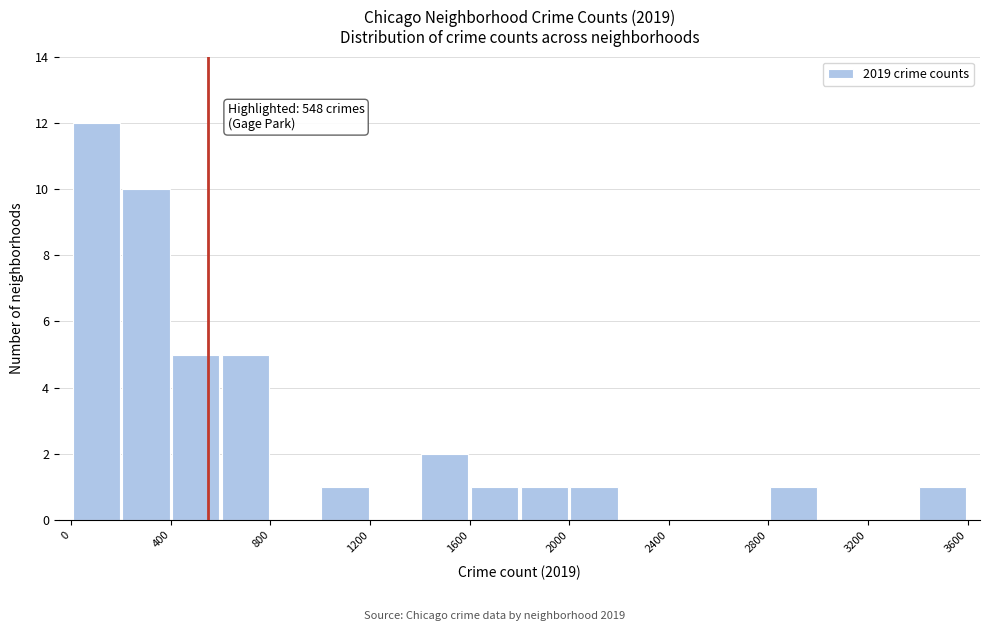

Which range on the x-axis has the tallest bar?

0 to 200